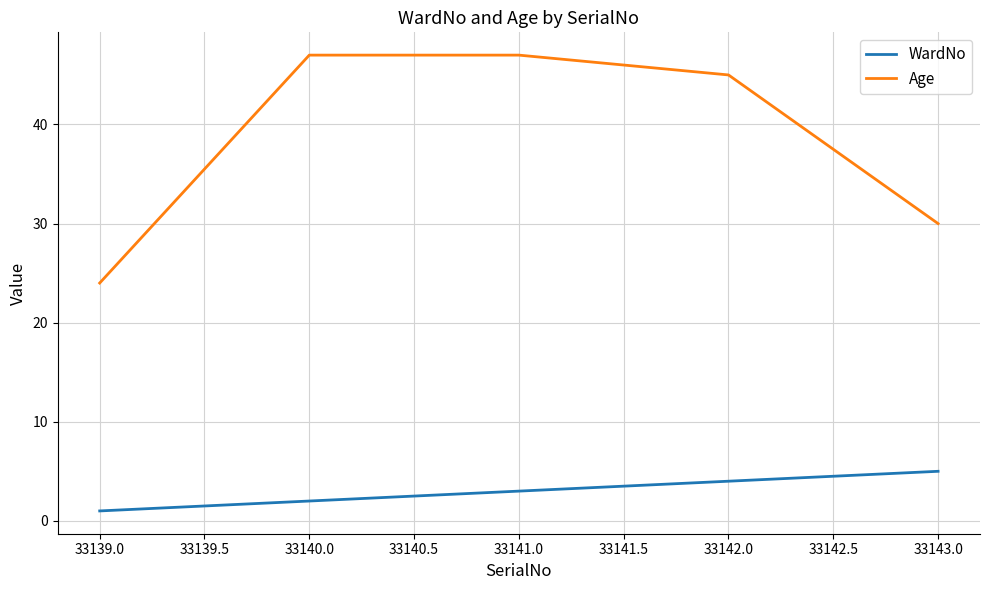

The WardNo series shows 1 at 33139.0. True or false?

True